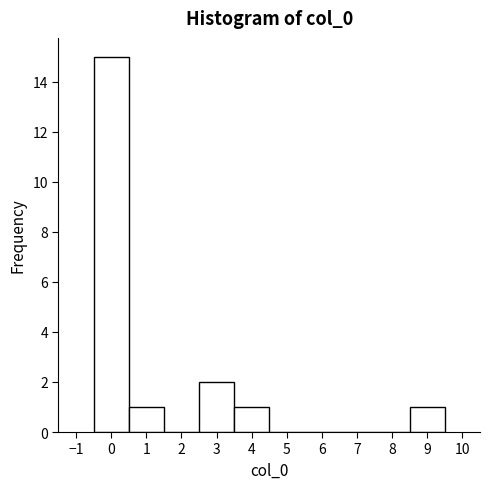

Over which range of the x-axis is the bar tallest?

-0.5 to 0.5